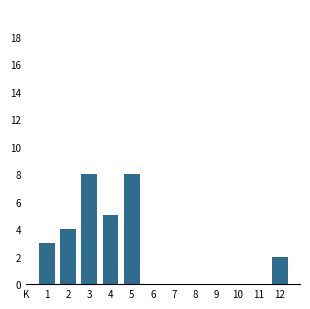

Reading right to left, what are all the values shown in this chart?

12=2	11=0	10=0	9=0	8=0	7=0	6=0	5=8	4=5	3=8	2=4	1=3